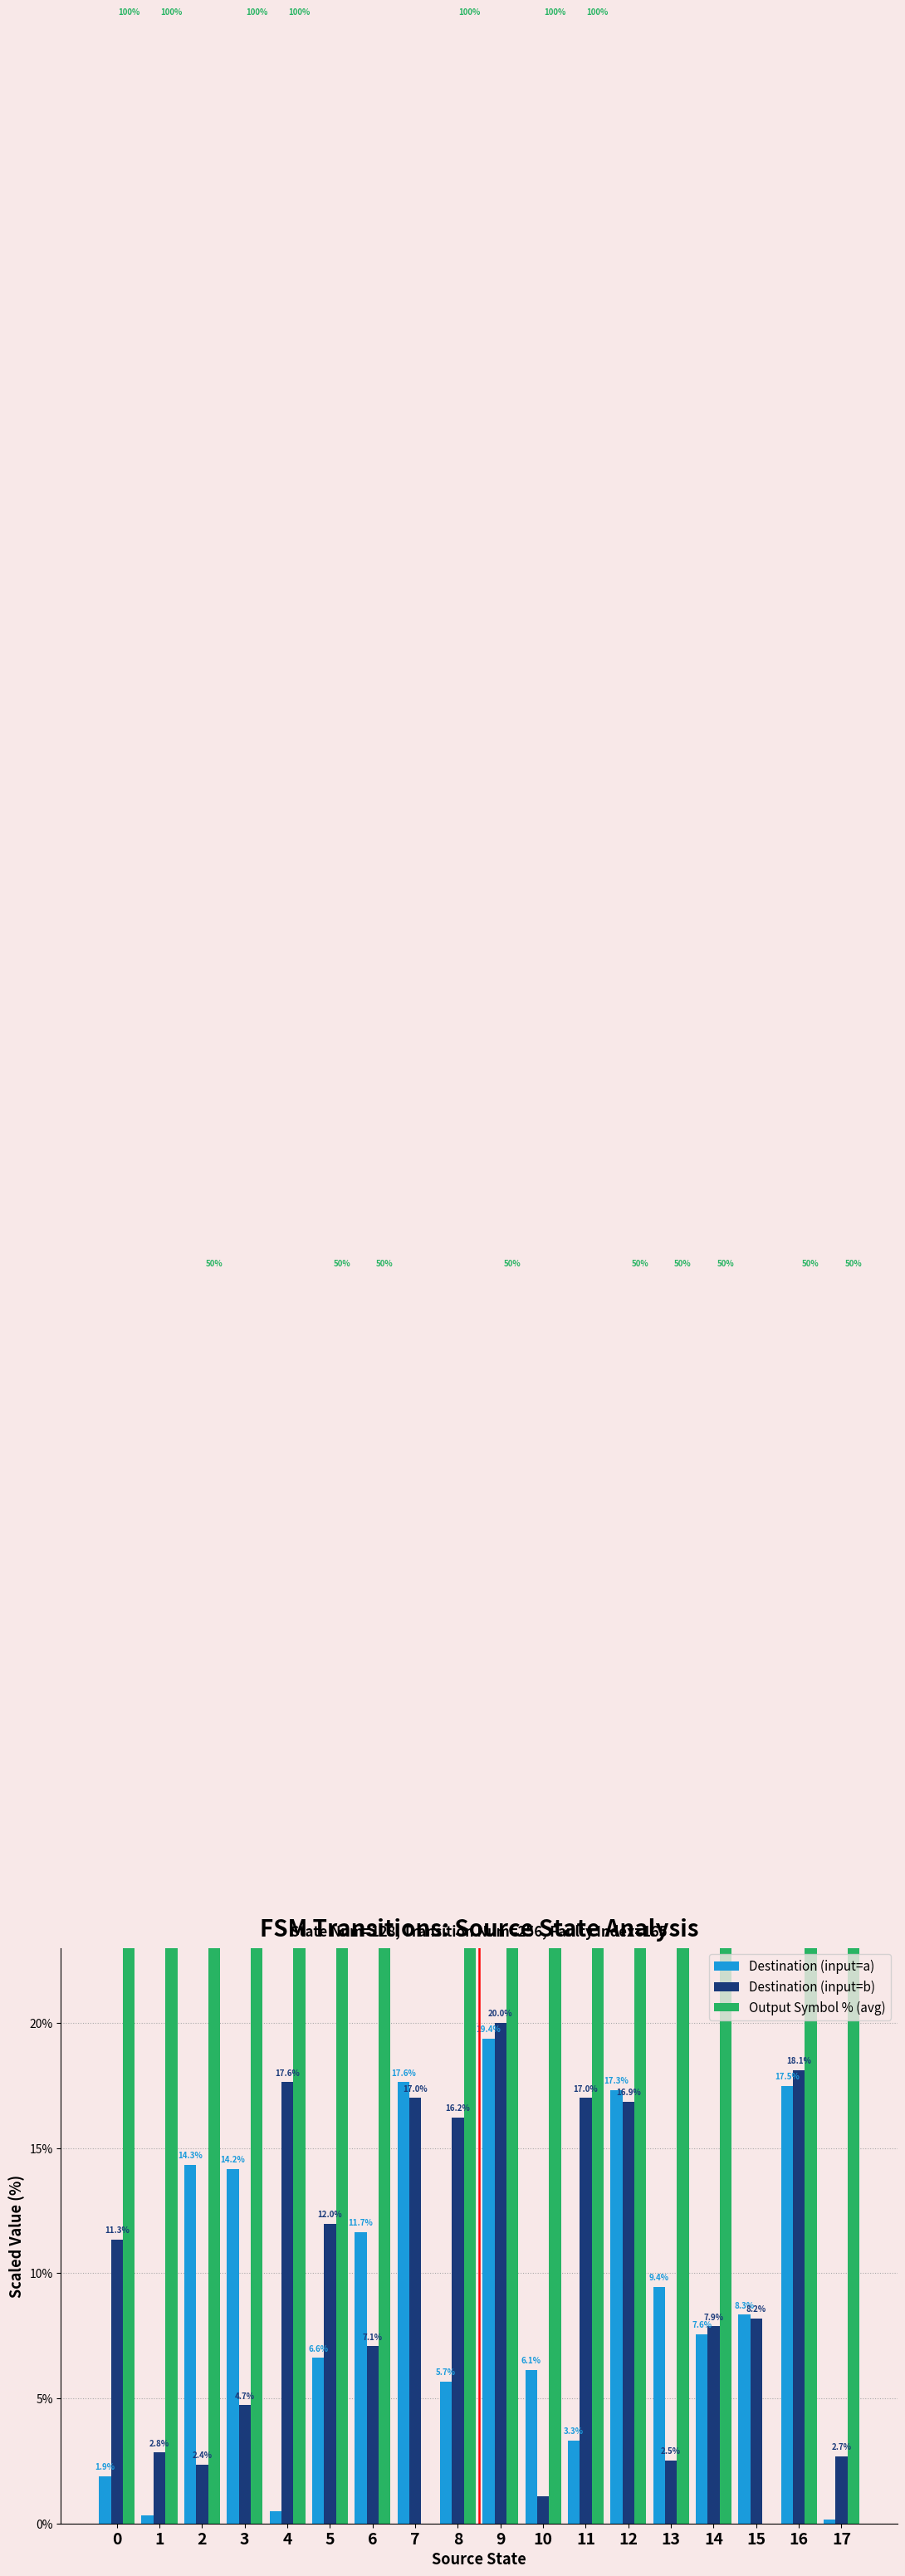

Where does the Destination (input=a) series first go above 8?

2